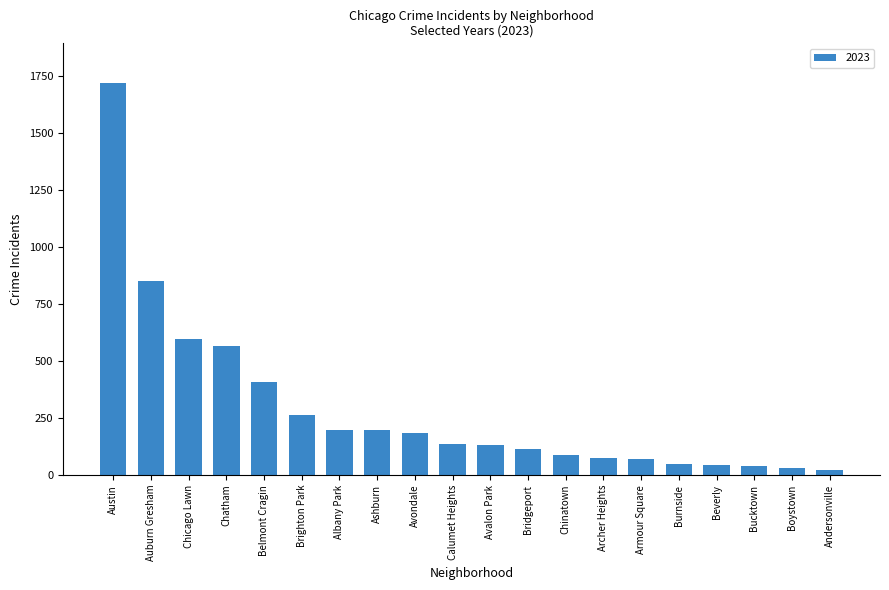

True or false: the data shows 183 at Avondale.

True